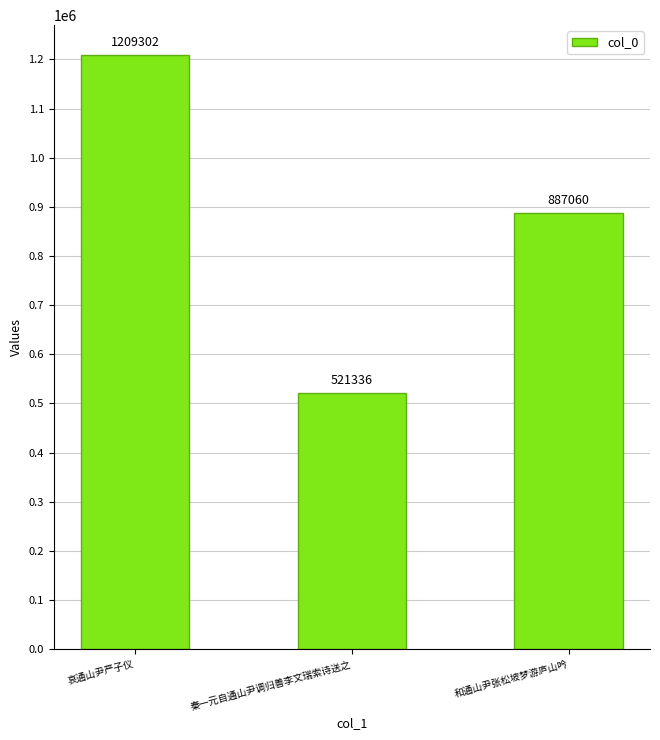

What is the sum of the values at 和通山尹张松坡梦游庐山吟 and 哀通山尹严子仪?

2096362